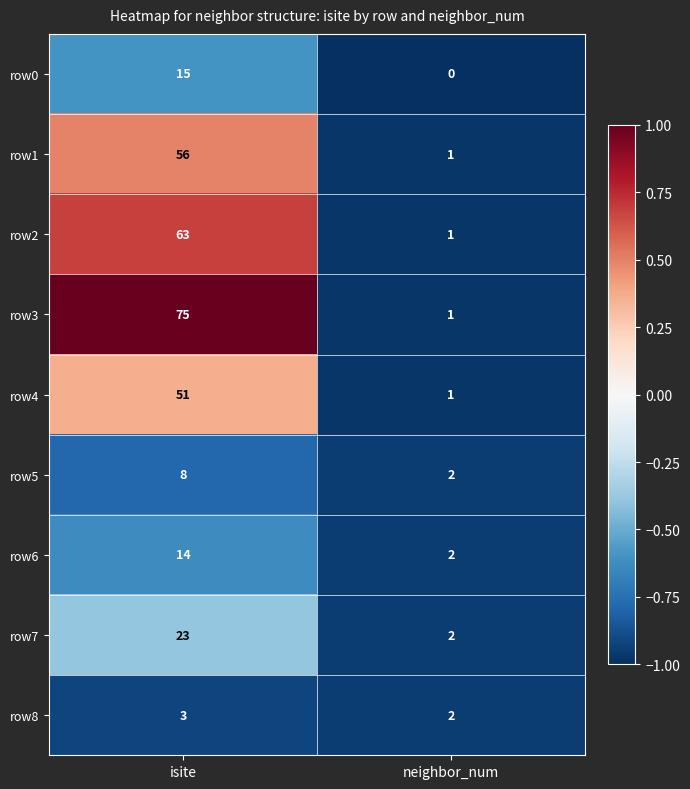

Which series has the largest range (max minus min)?

row3